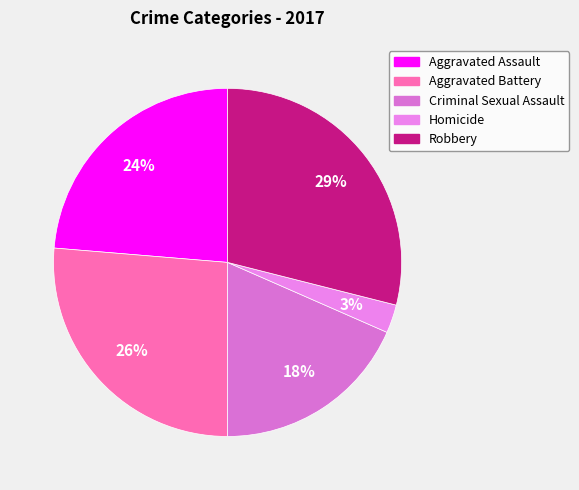

Is there a majority slice in this chart?

No